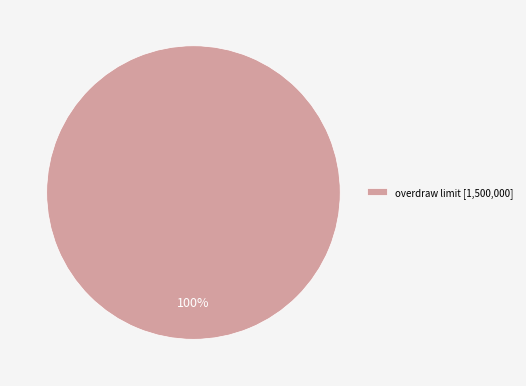

To the nearest percent, what portion does overdraw limit [1,500,000] represent?

100%